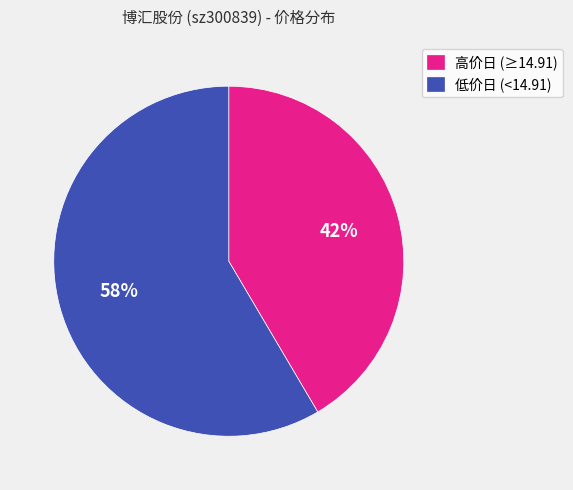

To the nearest percent, what is the average slice percentage?

50%